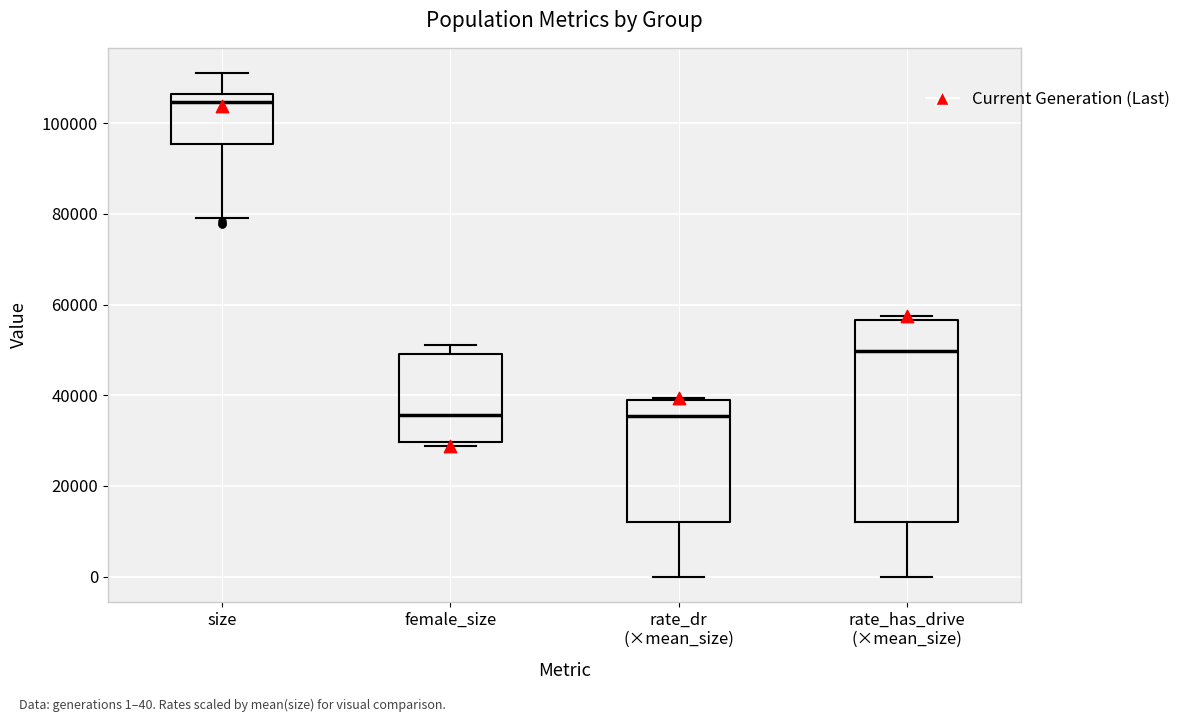

Comparing the boxes themselves (not the whiskers), which one is the tallest?

rate_has_drive (×mean_size)